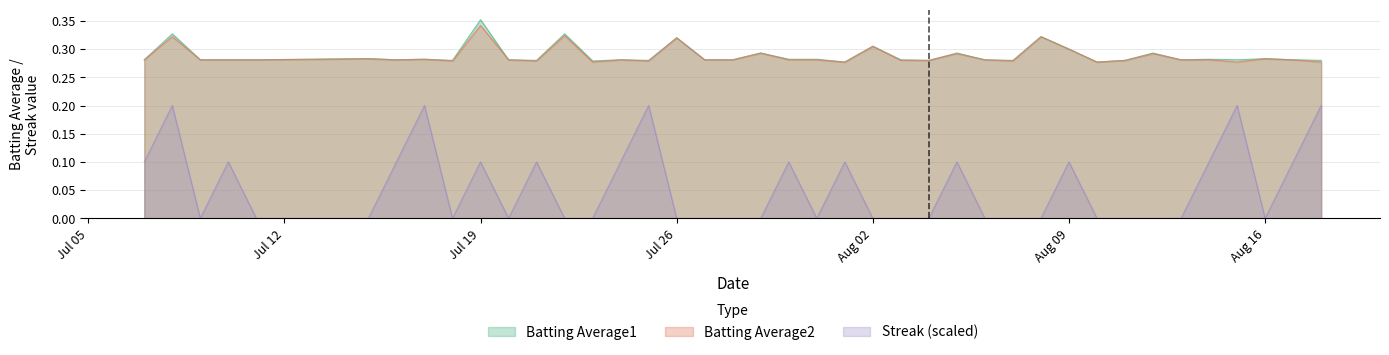

Which series has the widest spread of values?

Streak (scaled)